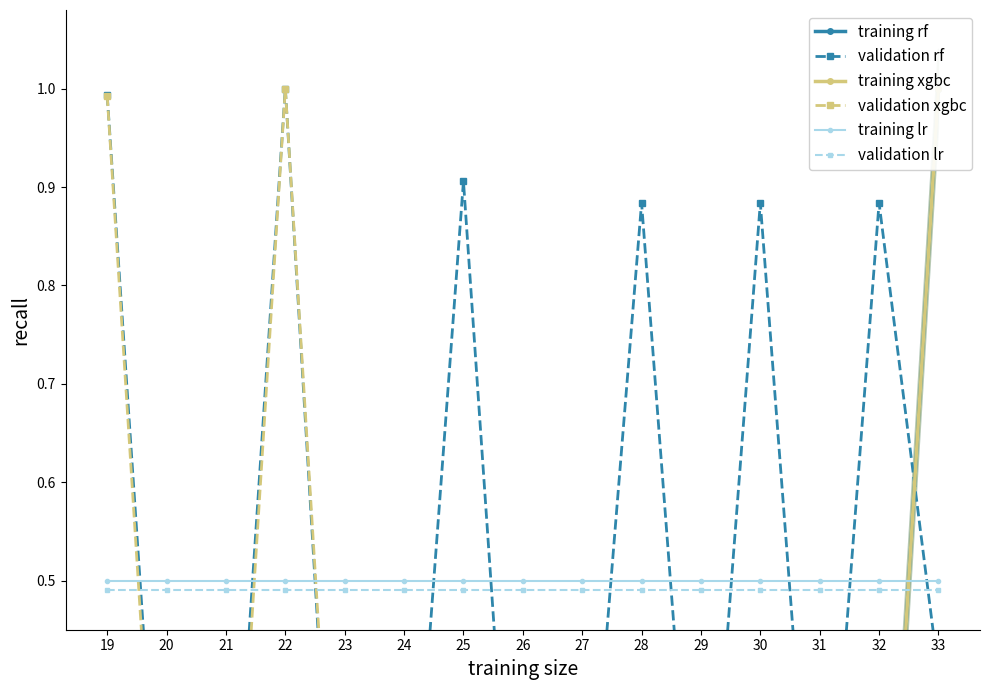

How many values in the training rf series exceed 0?

12